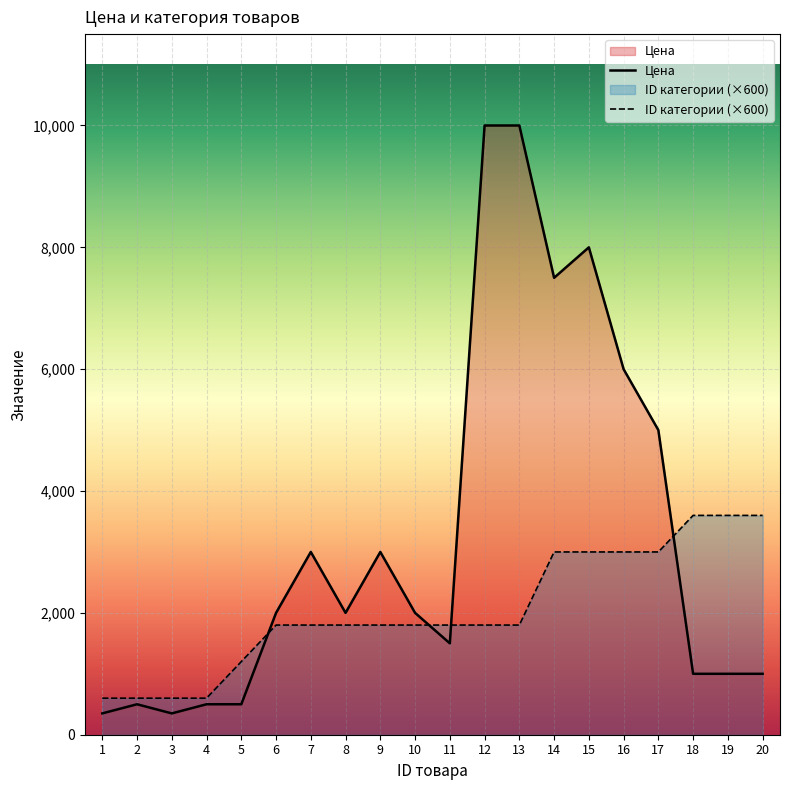

What is the approximate value of ID категории at 18, to the nearest 10?

3600